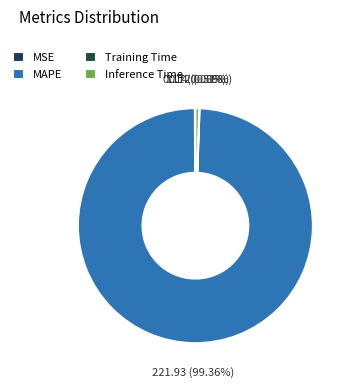

Which slice is the largest?

MAPE